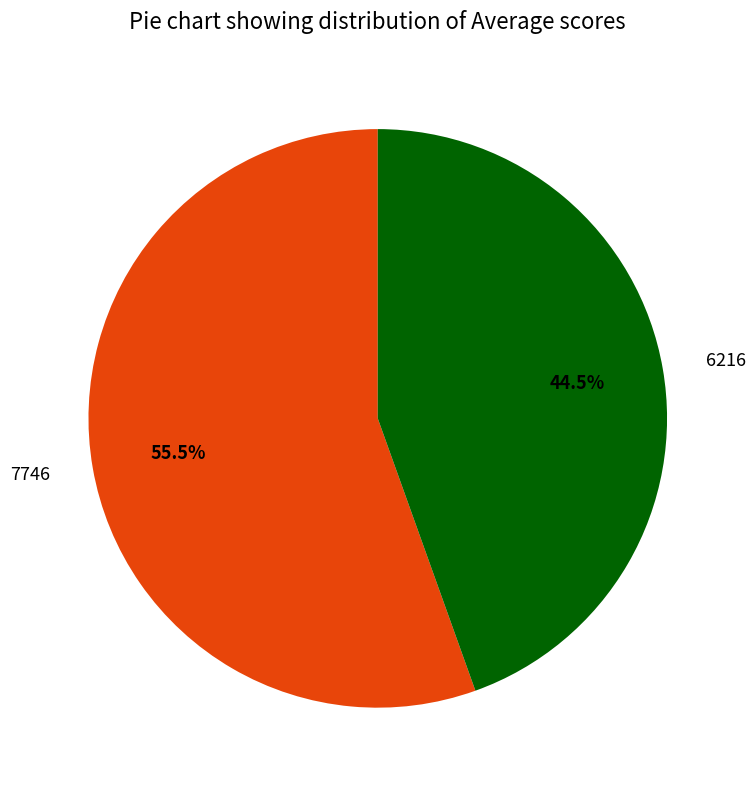

What is the largest slice in the pie chart?

7746